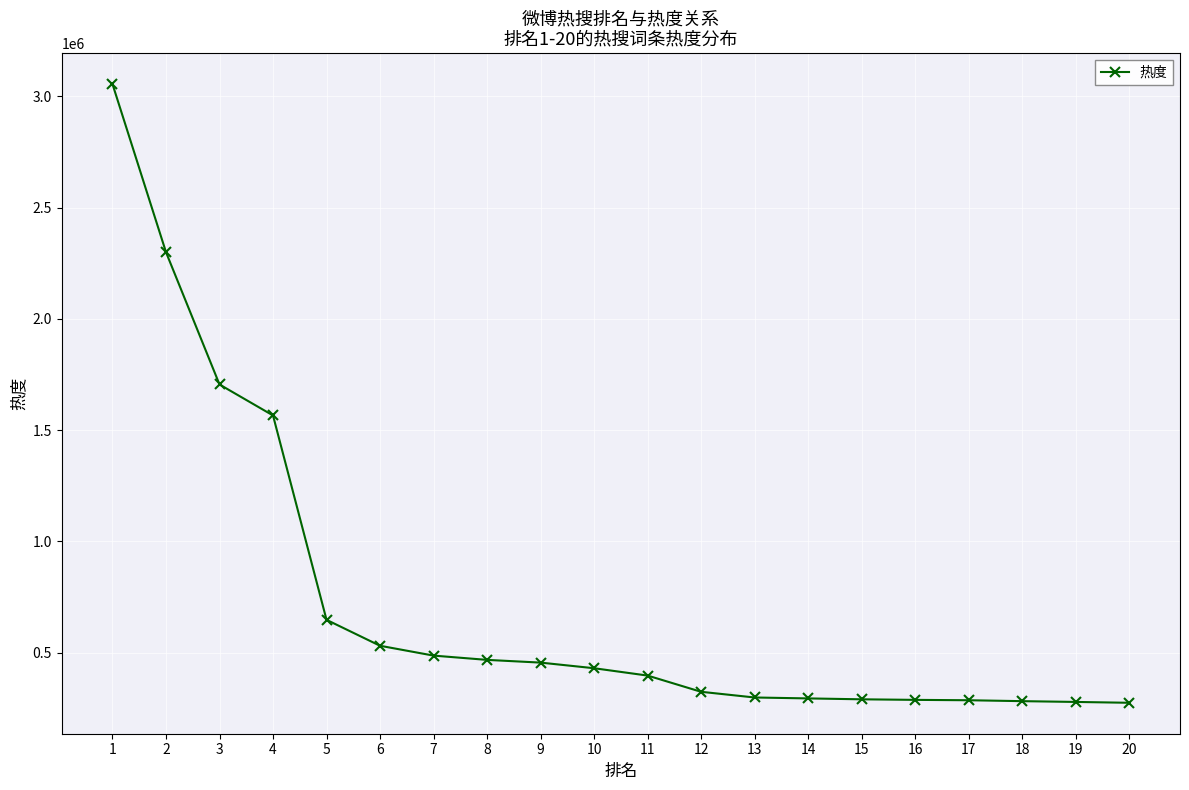

What is the ratio of the value at 11 to the value at 2?

0.2